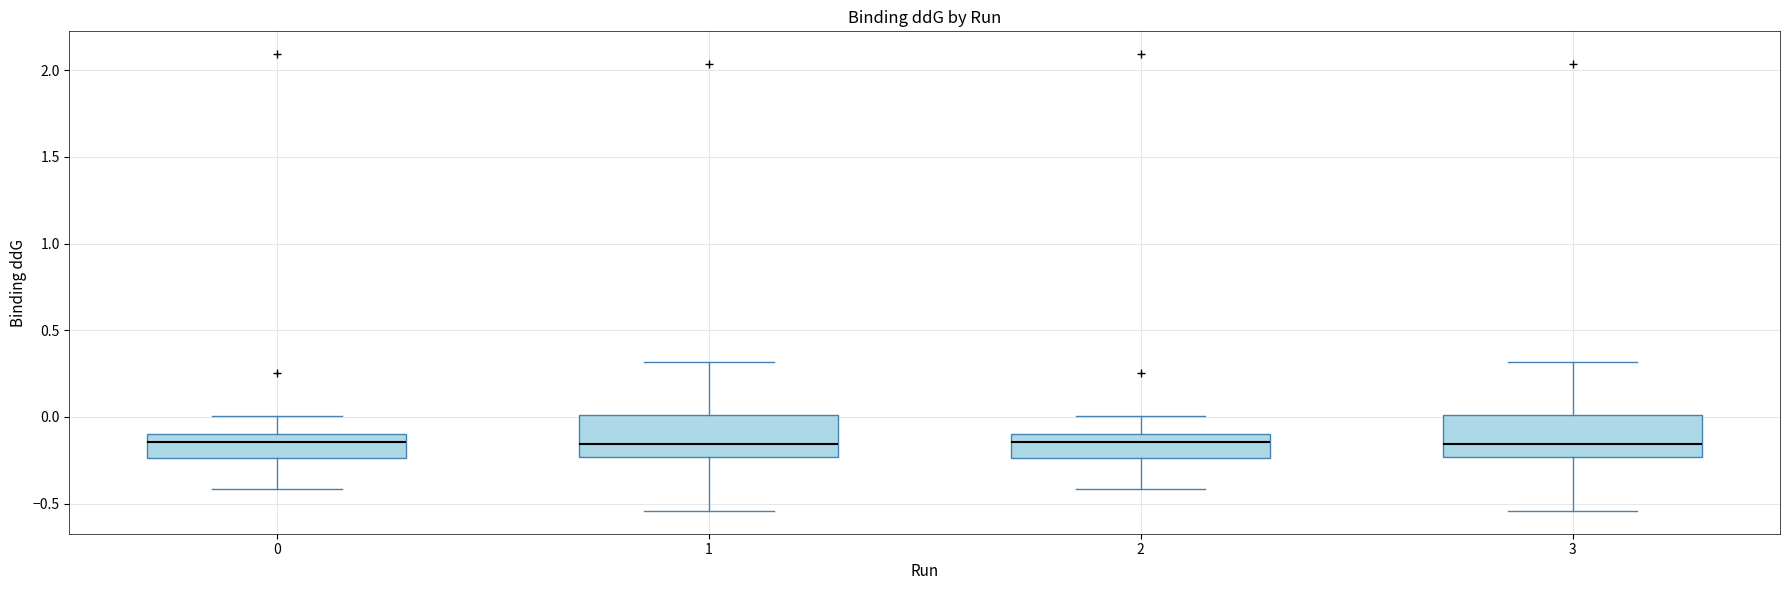

Where does the lower whisker of the box at x = 2 end on the y-axis? The values are not printed on the chart, so give them approximately, as read against the axis.

-0.40